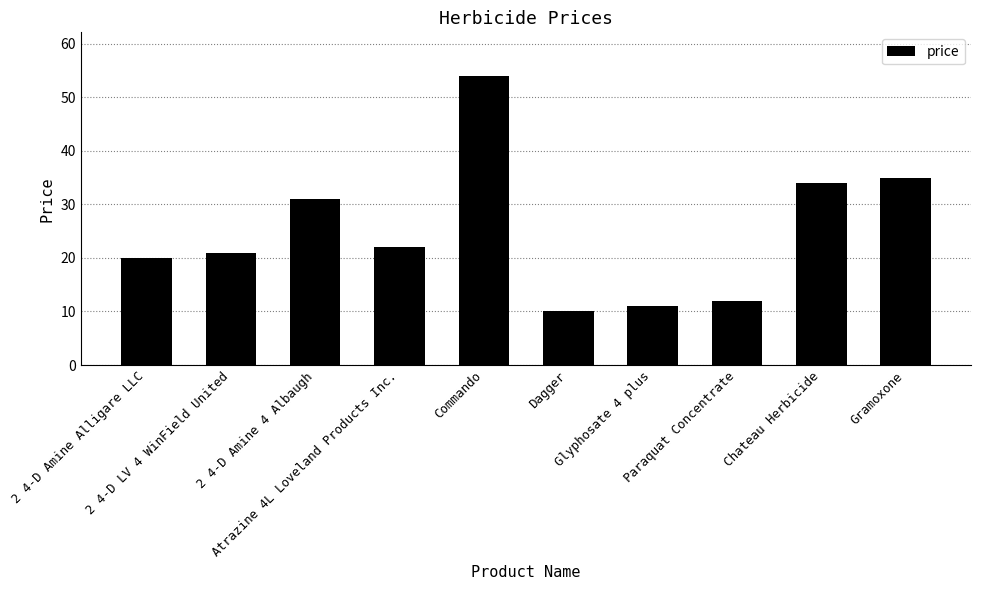

At which category does the chart reach its peak across all series?

Commando